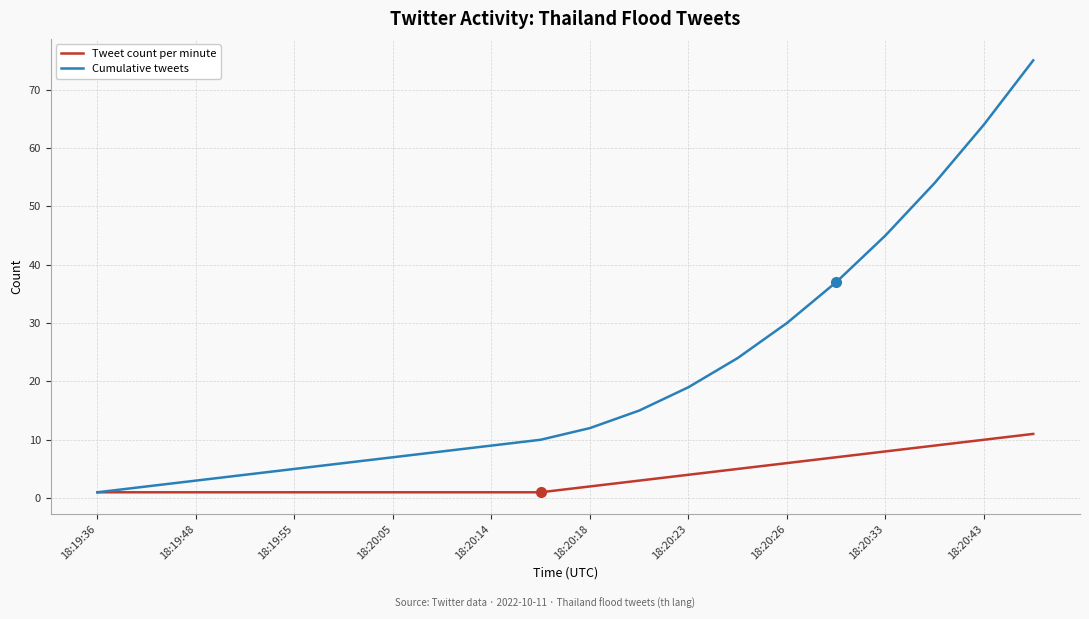

Which series has the largest total across all categories?

Cumulative tweets